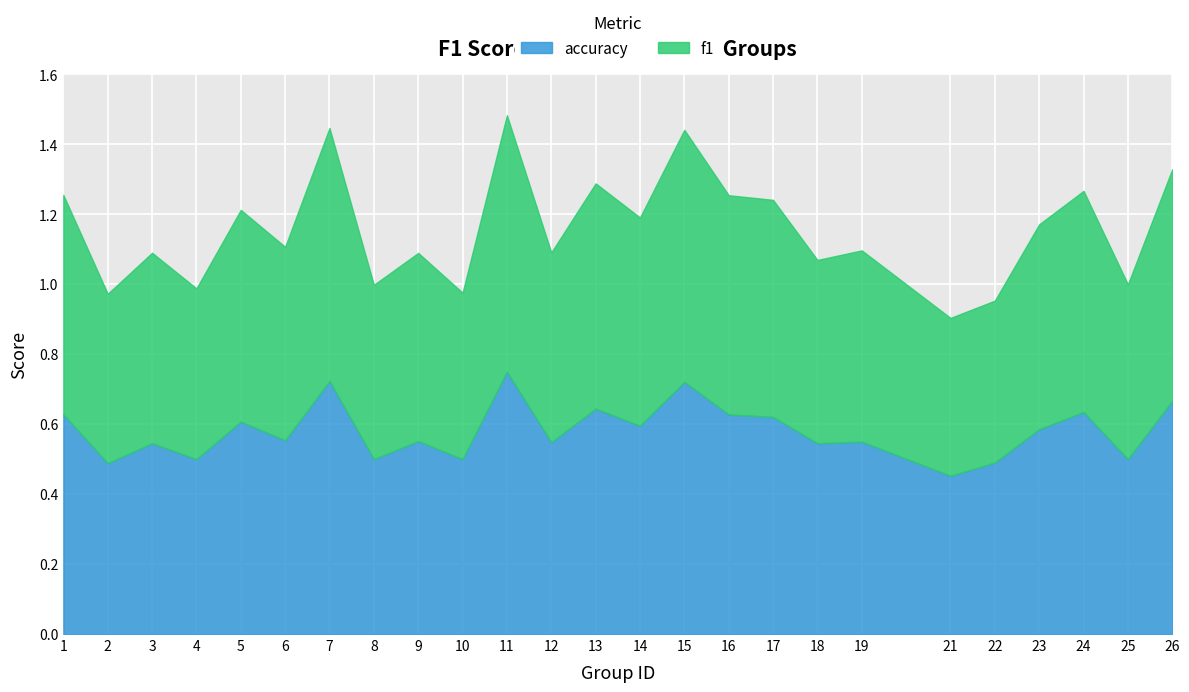

What is the minimum value shown in the chart?

0.5